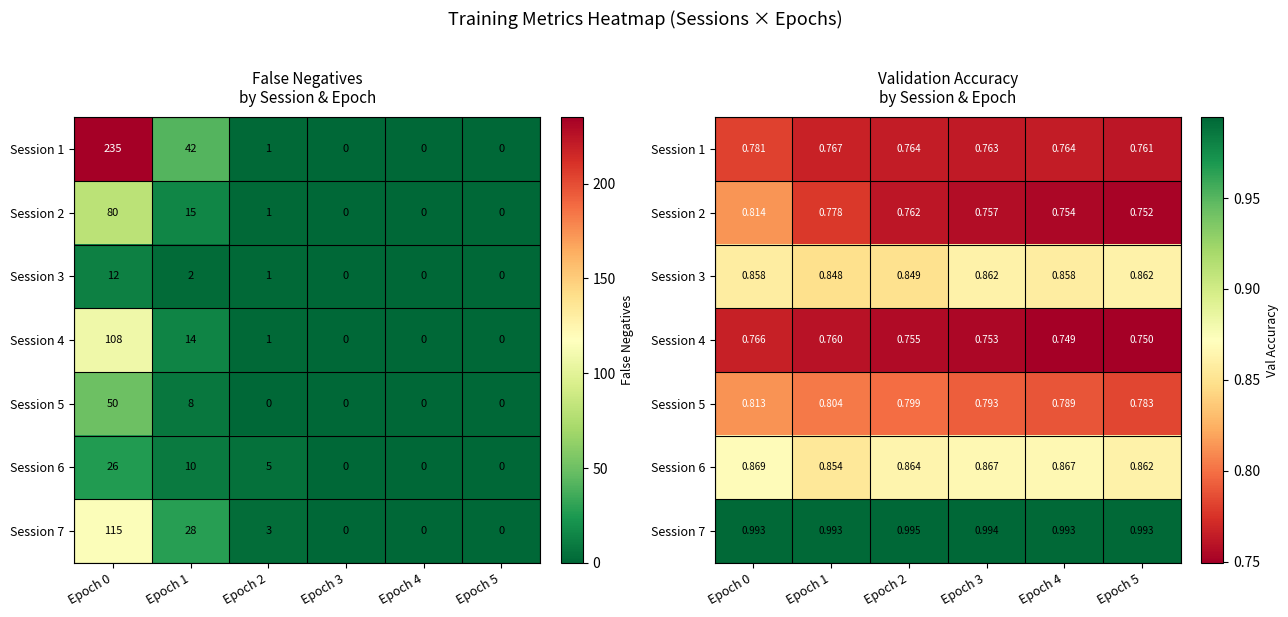

At which category does the chart reach its peak across all series?

Epoch 2